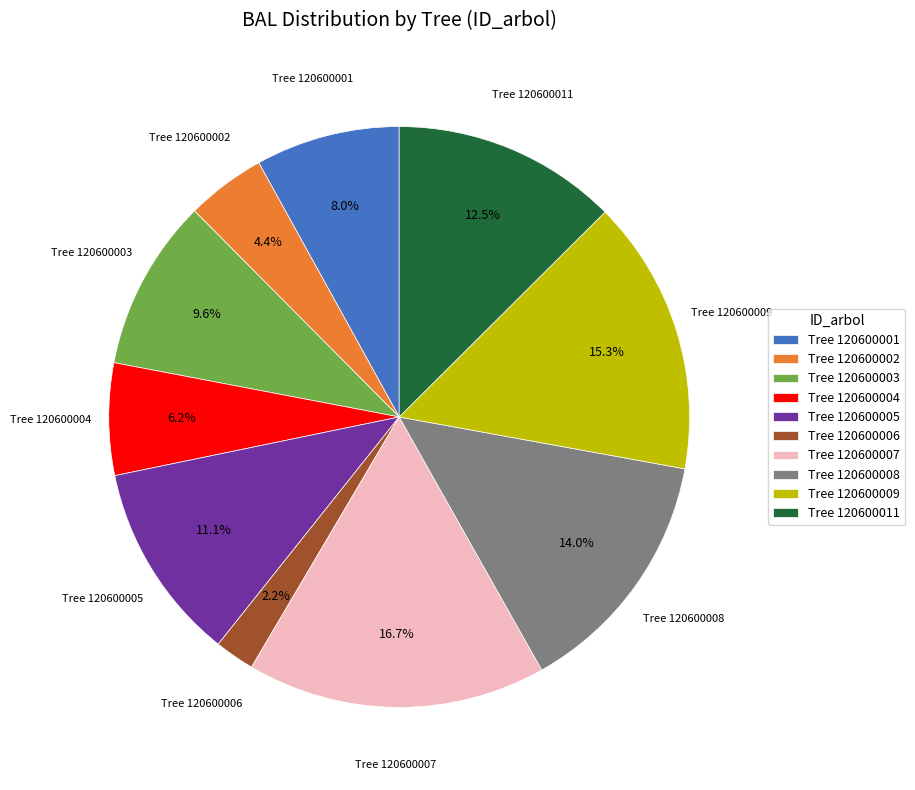

Rank the categories by value from lowest to highest.

Tree 120600006, Tree 120600002, Tree 120600004, Tree 120600001, Tree 120600003, Tree 120600005, Tree 120600011, Tree 120600008, Tree 120600009, Tree 120600007